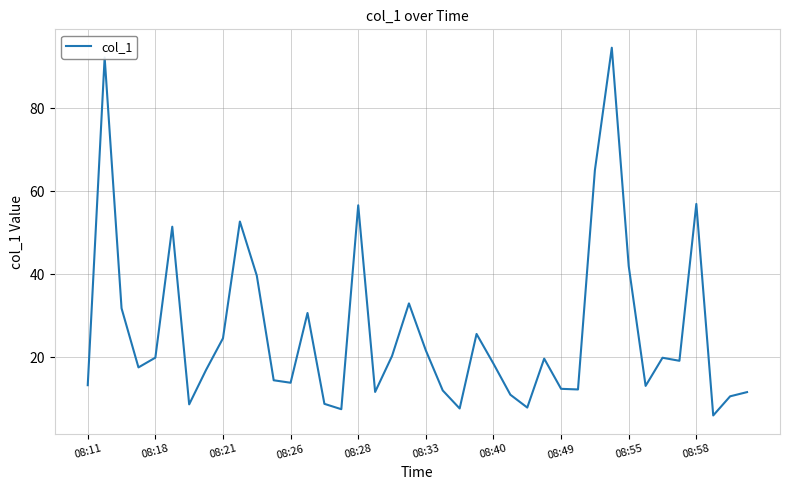

What is the smallest value displayed?

5.9